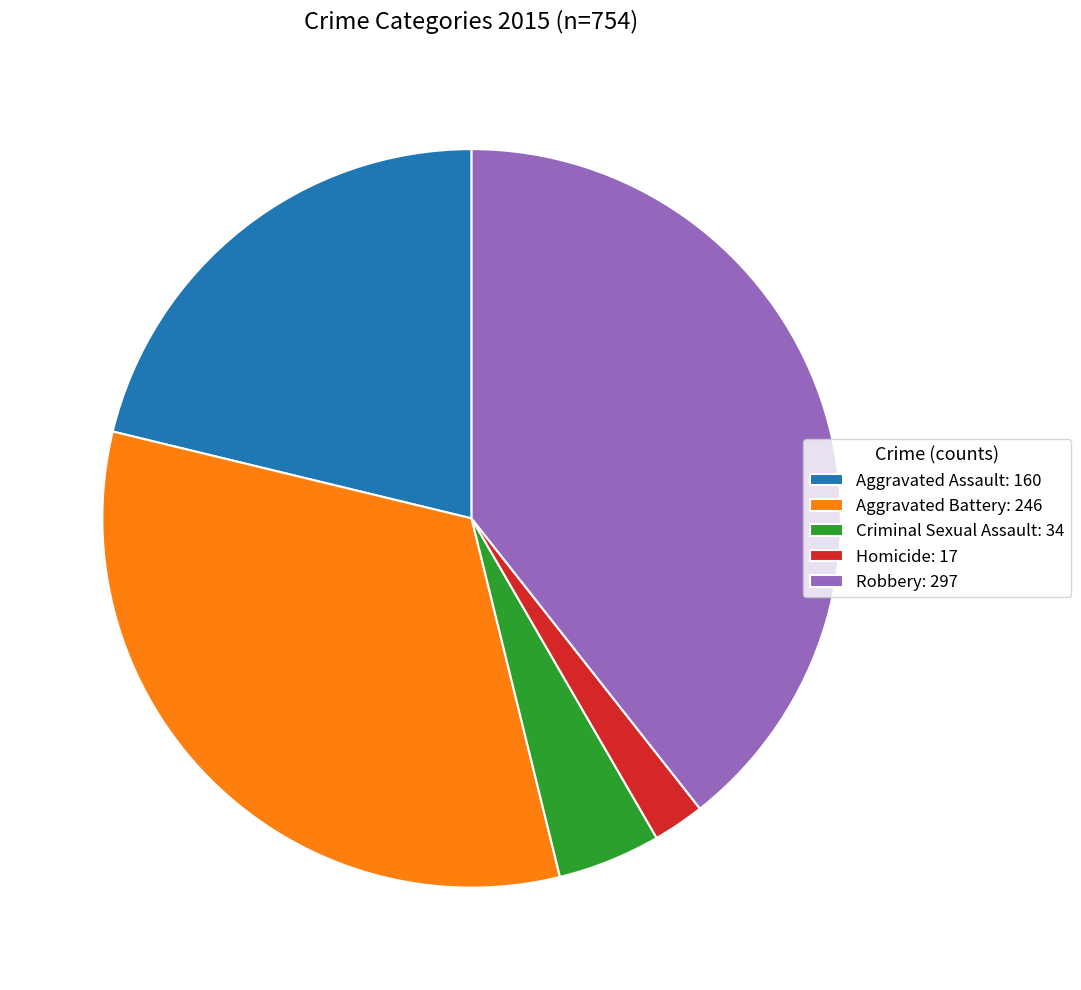

Does Homicide: 17 represent more than half of the total?

No